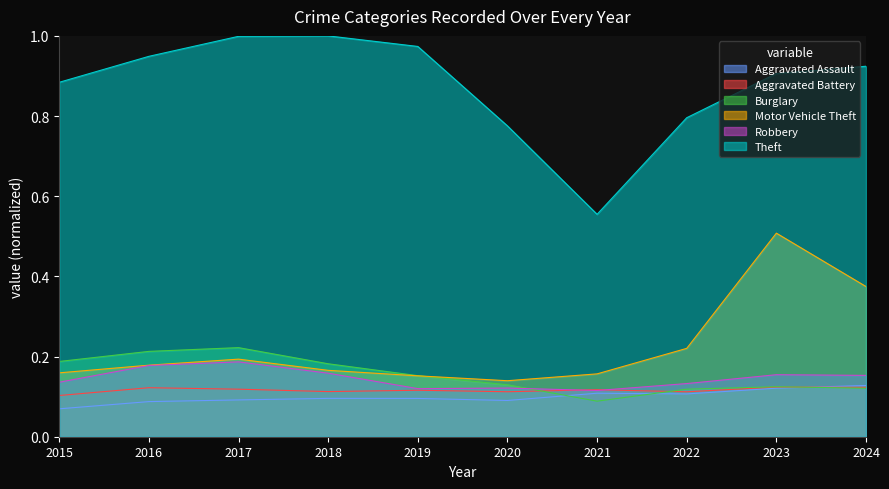

Which series has the widest spread of values?

Theft